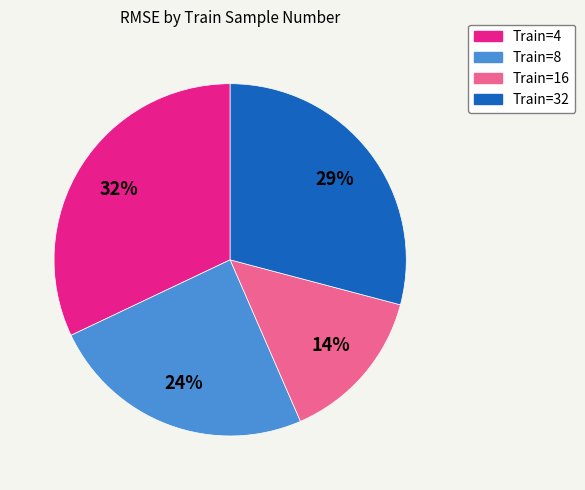

Do Train=8 and Train=32 together represent more than half of the pie?

Yes